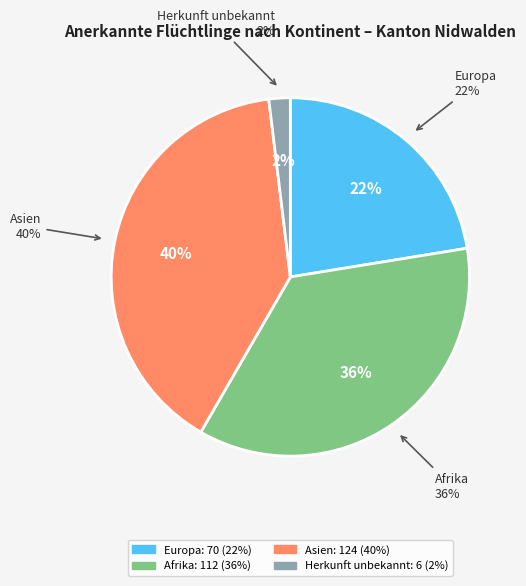

True or false: Herkunft unbekannt accounts for 1% of the total.

False